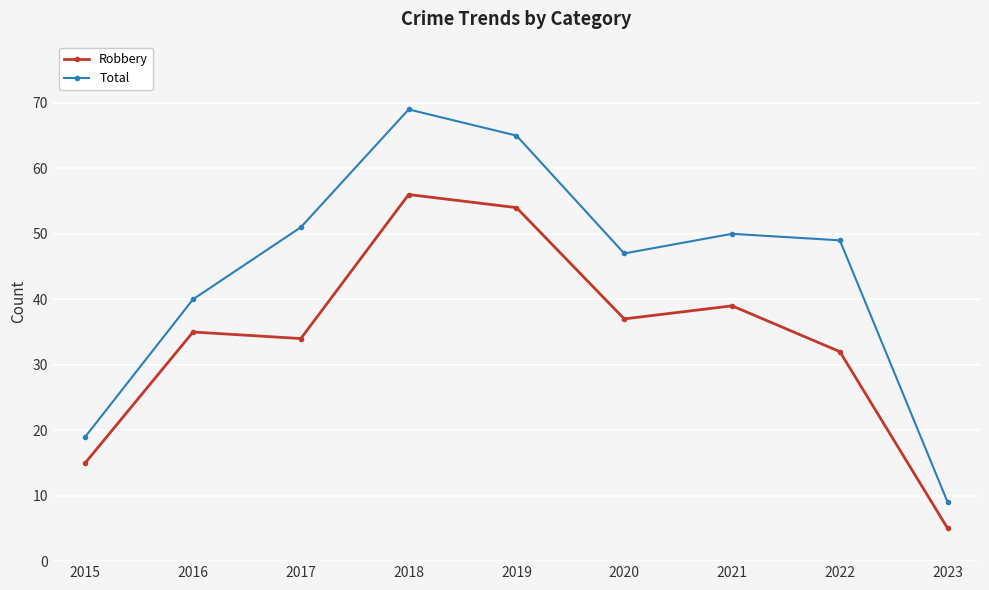

At which label does Total first exceed 49?

2017